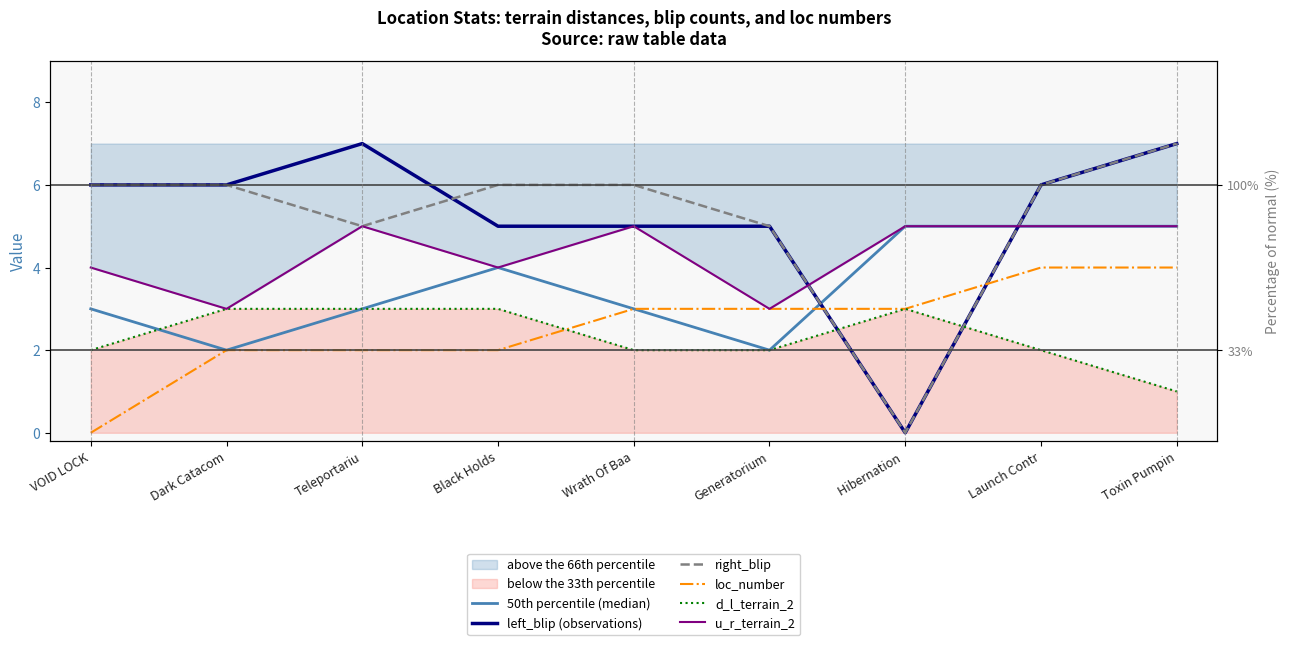

Which category has the highest value in the d_l_terrain_2 series?

Dark Catacom